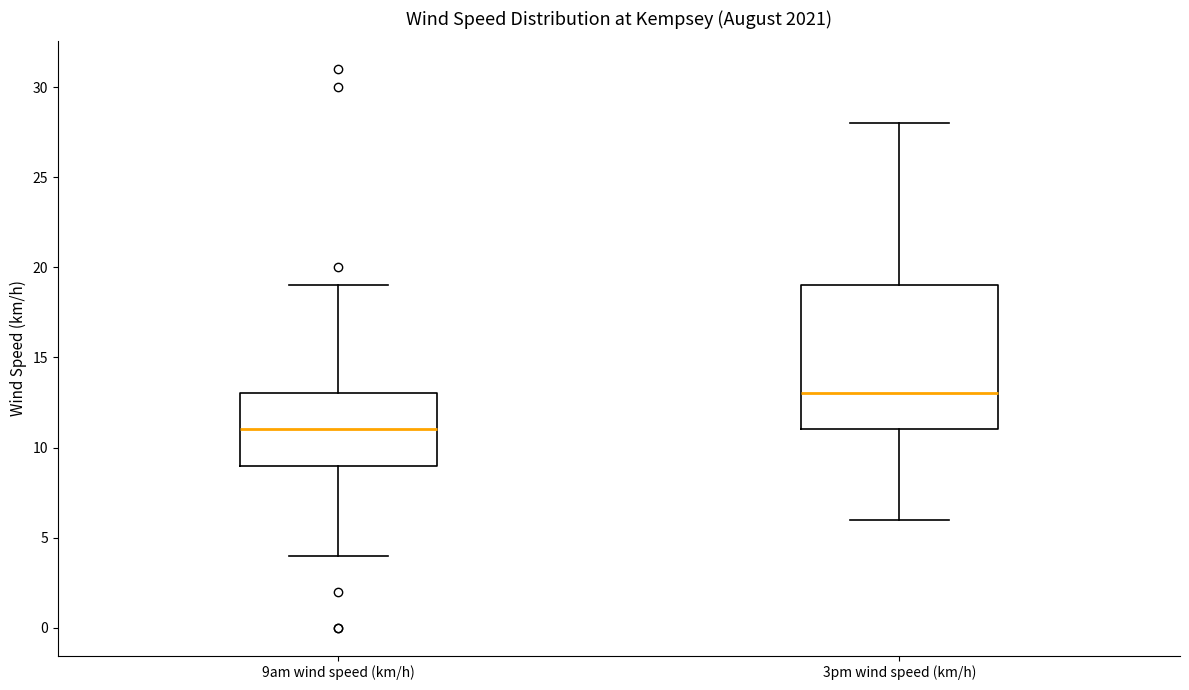

Reading left to right, read every box against the y-axis: the position of its median line, the range the box covers, and the ends of its whiskers. The values are not printed on the chart, so give them approximately, as read against the axis.

9am wind speed (km/h): median 11, box 9 to 13, whiskers 4 to 19
3pm wind speed (km/h): median 13, box 11 to 19, whiskers 6 to 28